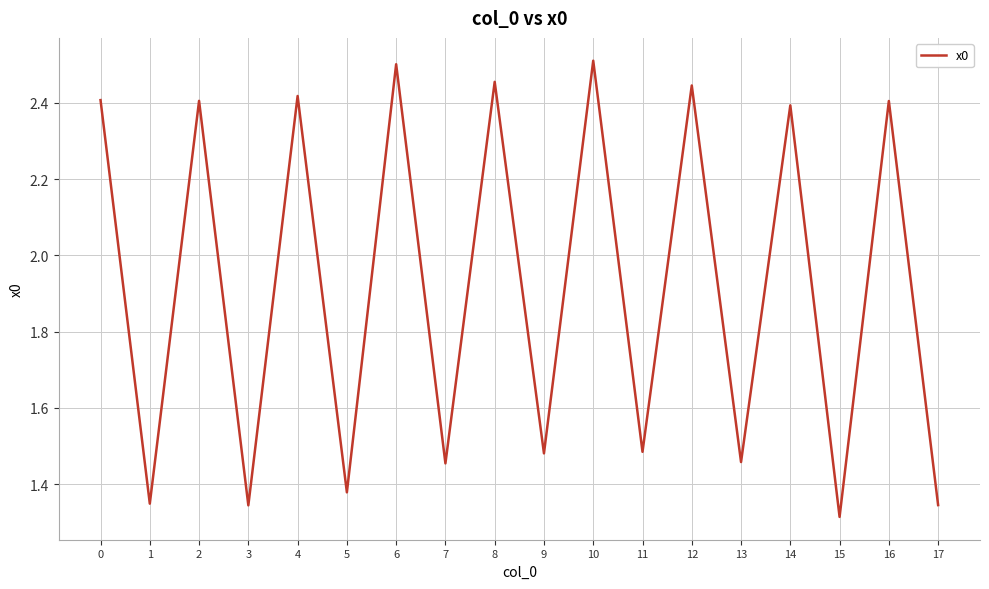

At which label is the value closest to 1?

15